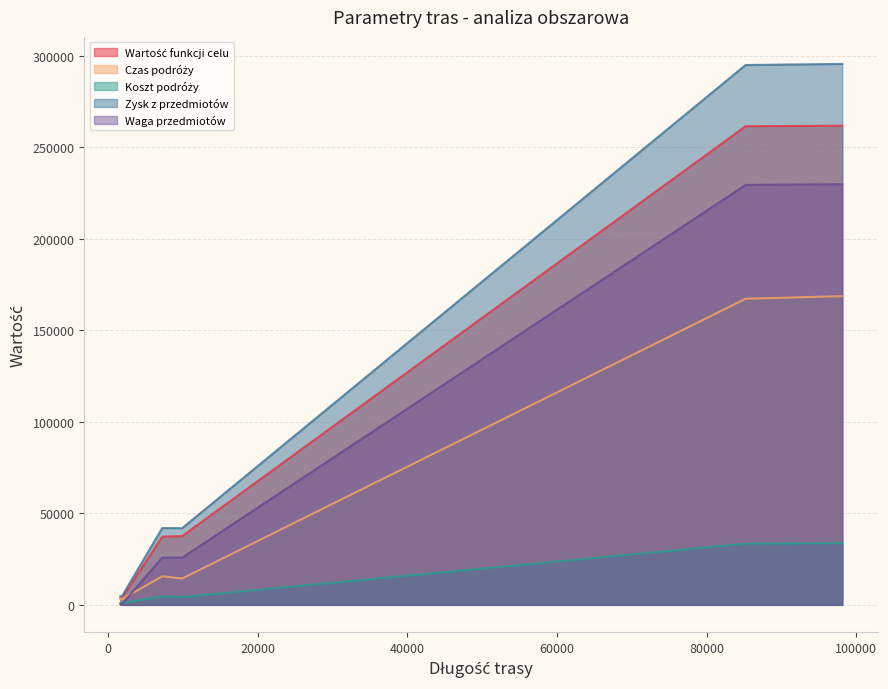

What is the sum of all Czas podróży values?

372161.5